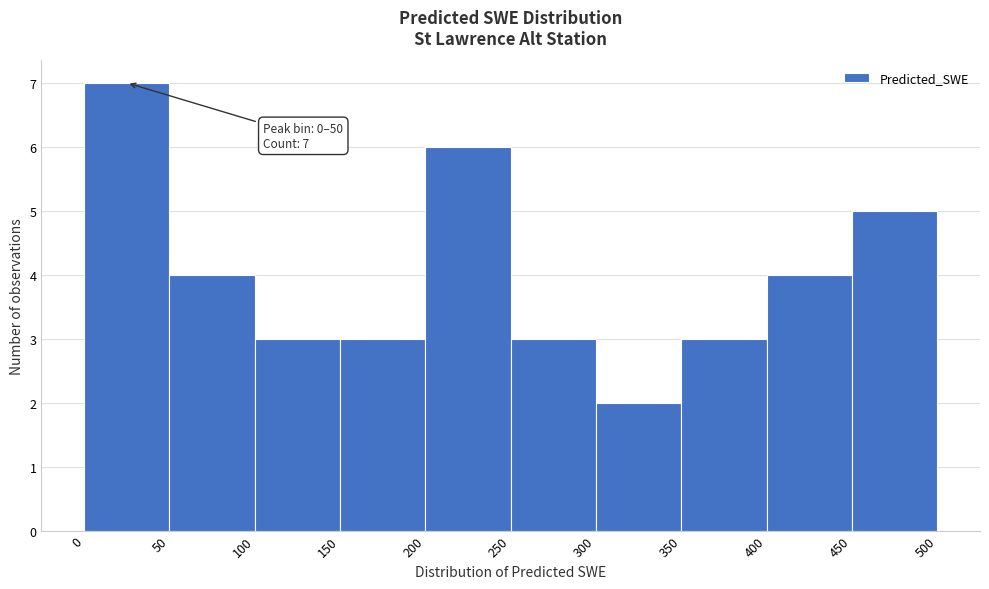

Which range on the x-axis has the tallest bar?

0 to 50